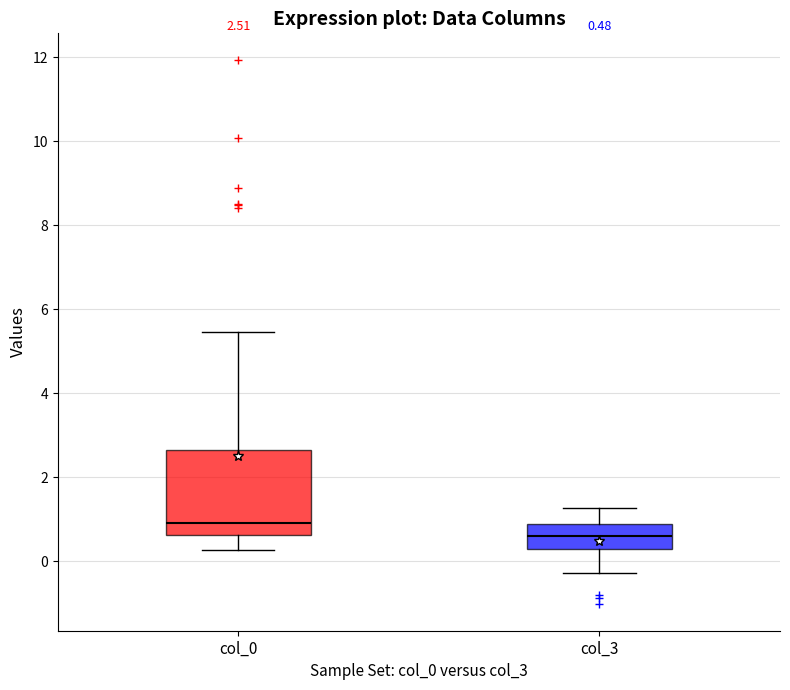

Which box has the highest median line?

col_0